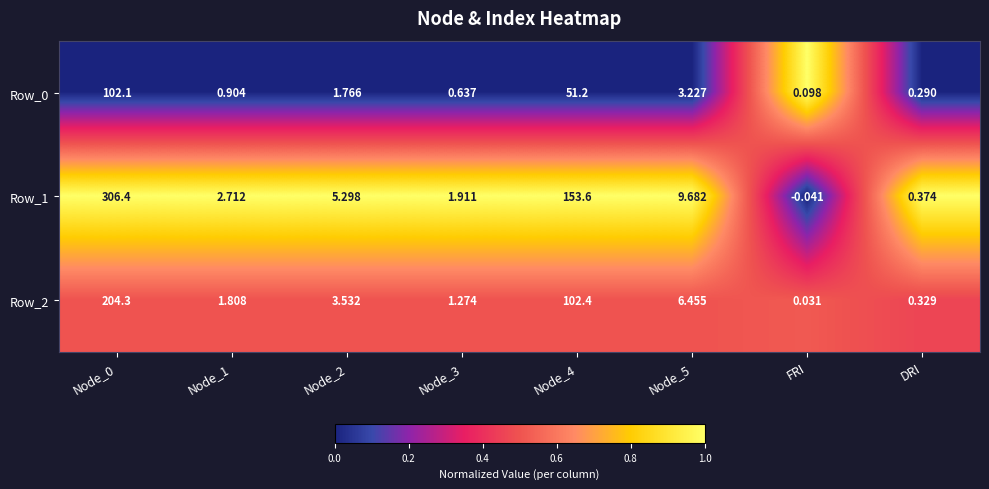

Is the value of Row_2 at FRI greater than the value of Row_0 at Node_1?

No